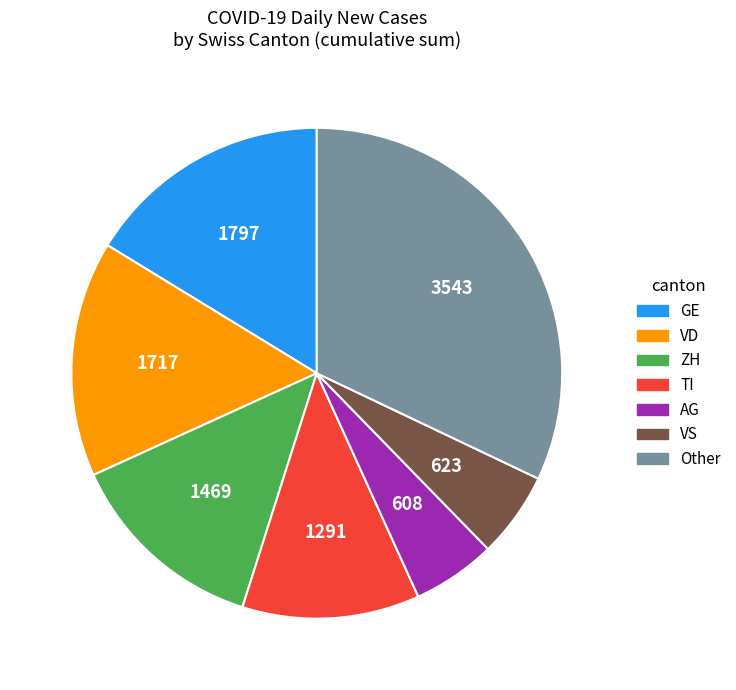

Is there any slice that represents more than half of the pie?

No